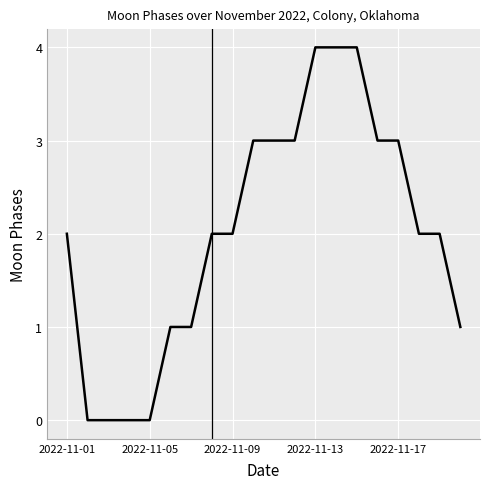

What is the difference between the maximum and minimum values?

4